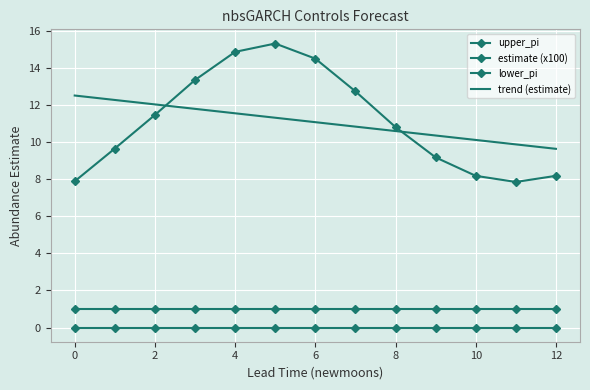

Which series has the widest spread of values?

estimate (x100)